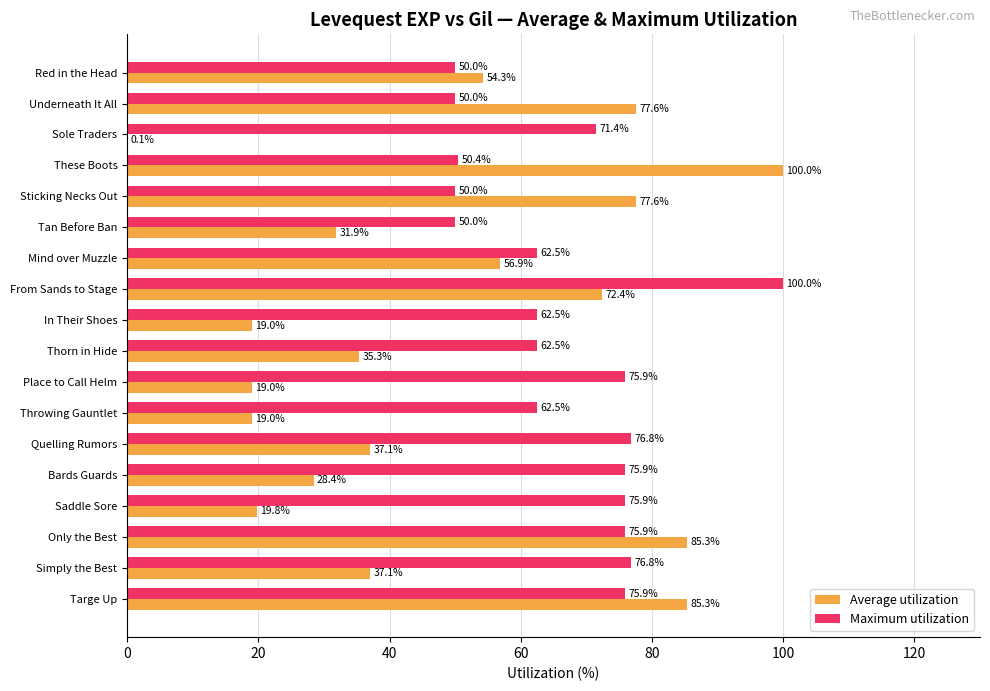

How many categories are shown in the chart?

18